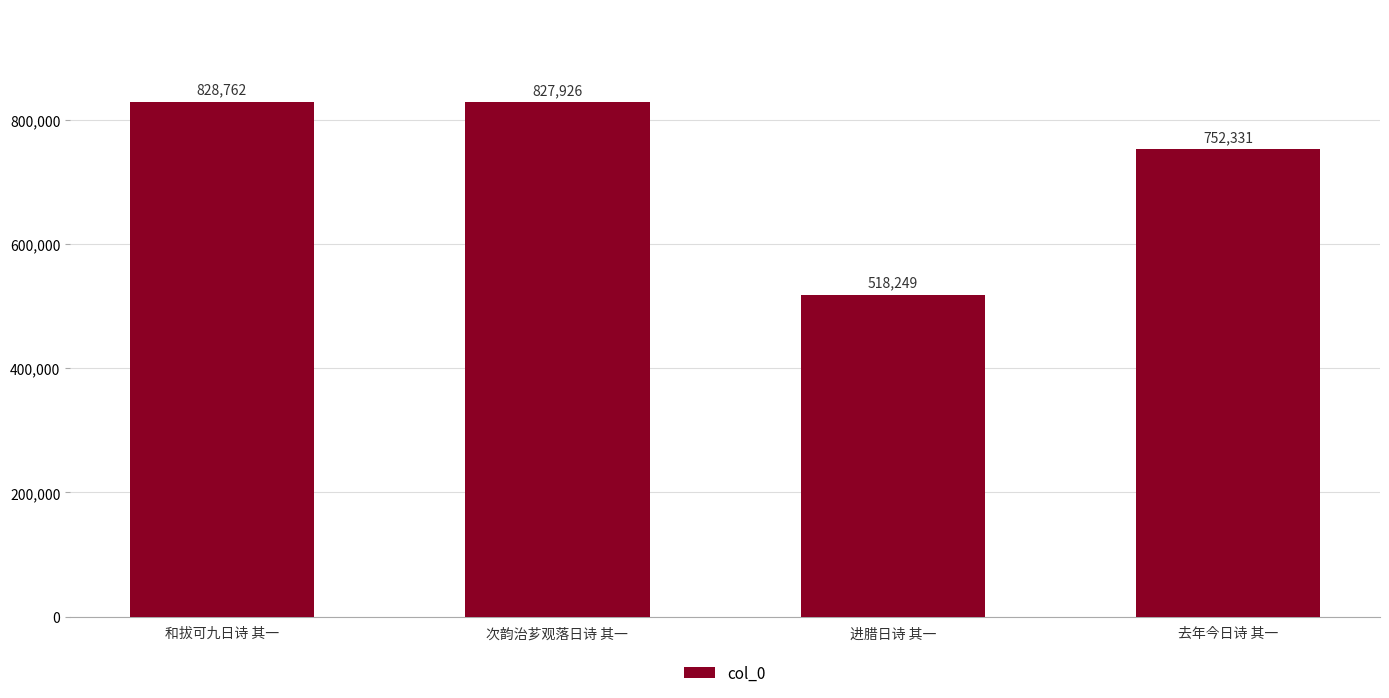

The chart shows a value of 266921 at 进腊日诗 其一. True or false?

False